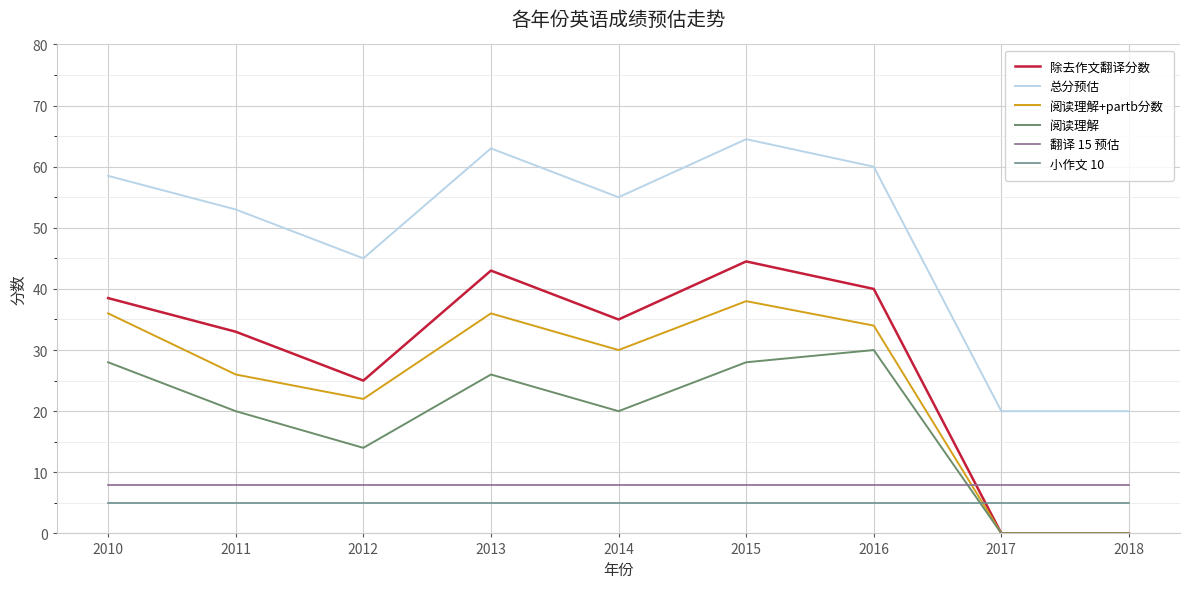

What is the sum of all 小作文 10 values?

45.0